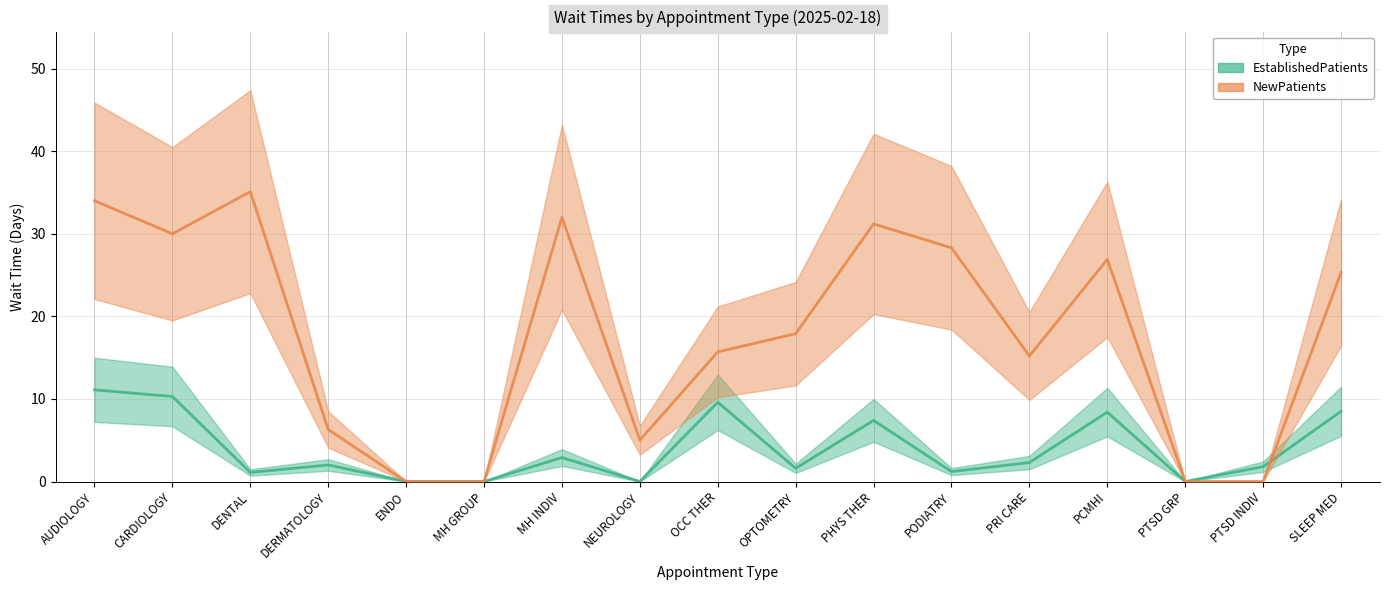

What is the spread (max minus min) of values at PRI CARE?

12.9